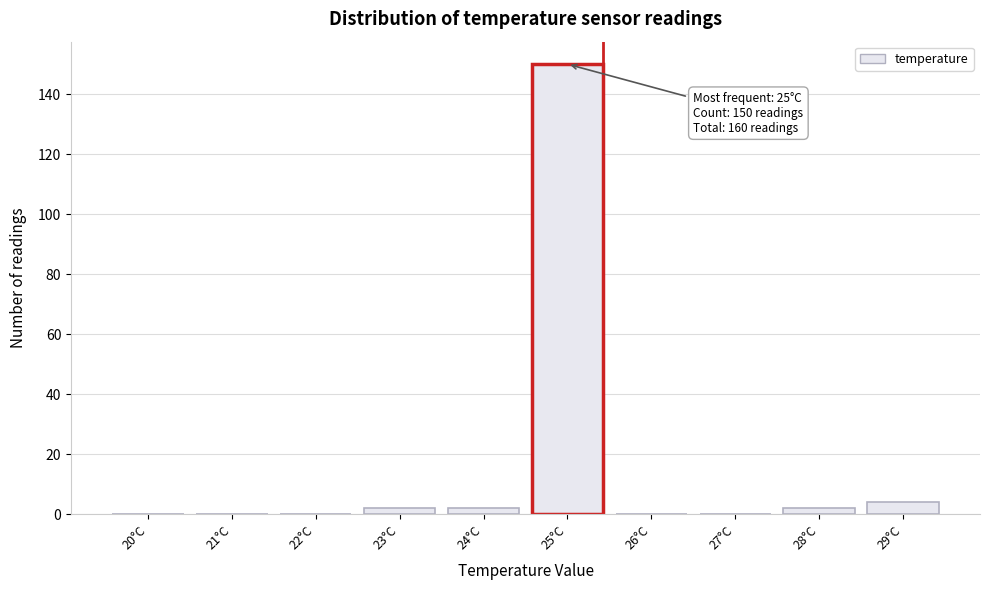

Reading right to left, transcribe all the data shown in this chart.

29°C=4	28°C=2	27°C=0	26°C=0	25°C=150	24°C=2	23°C=2	22°C=0	21°C=0	20°C=0